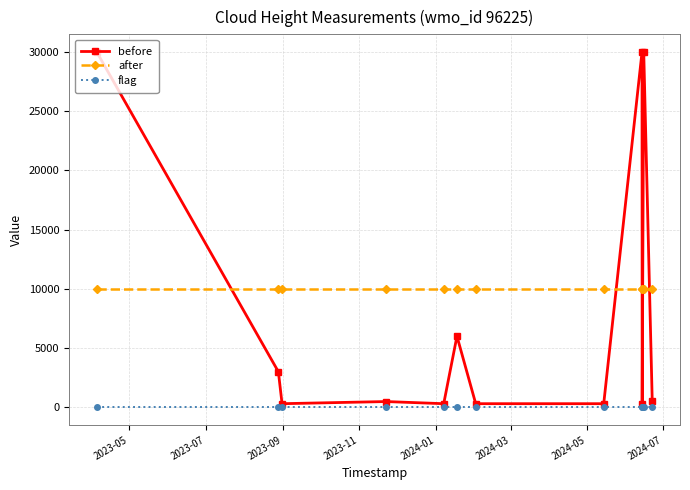

Is this an area chart (filled region under the line)?

No